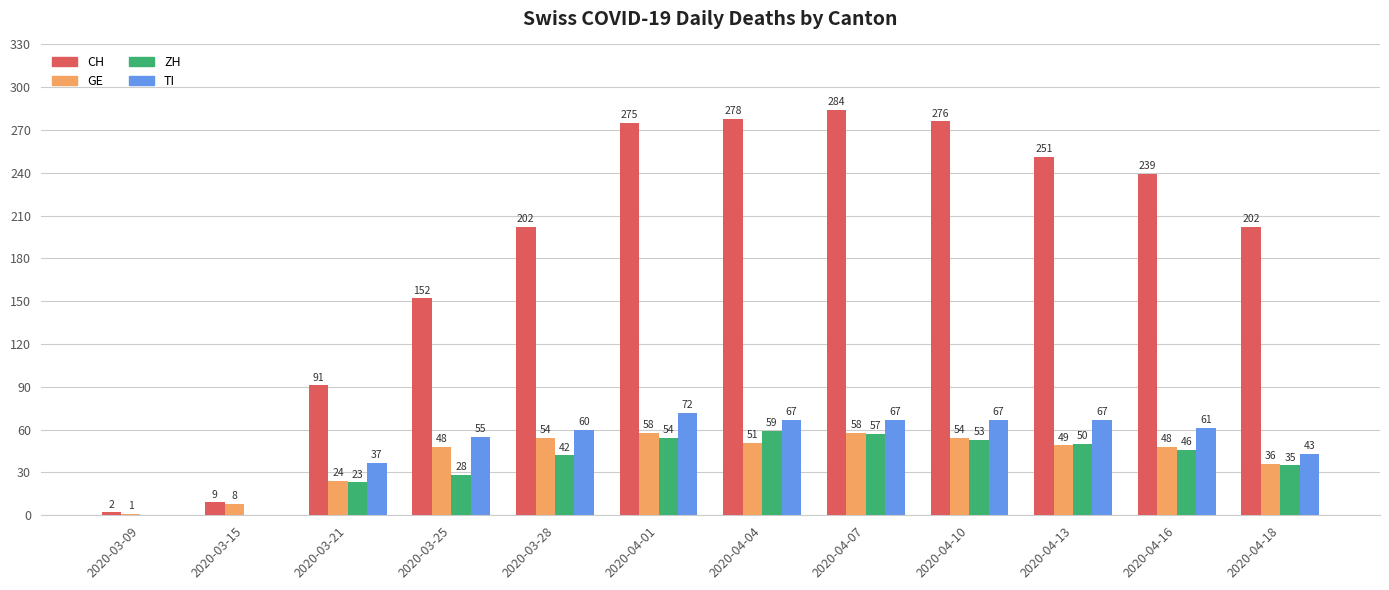

What is the total value across all series at 2020-03-25?

283